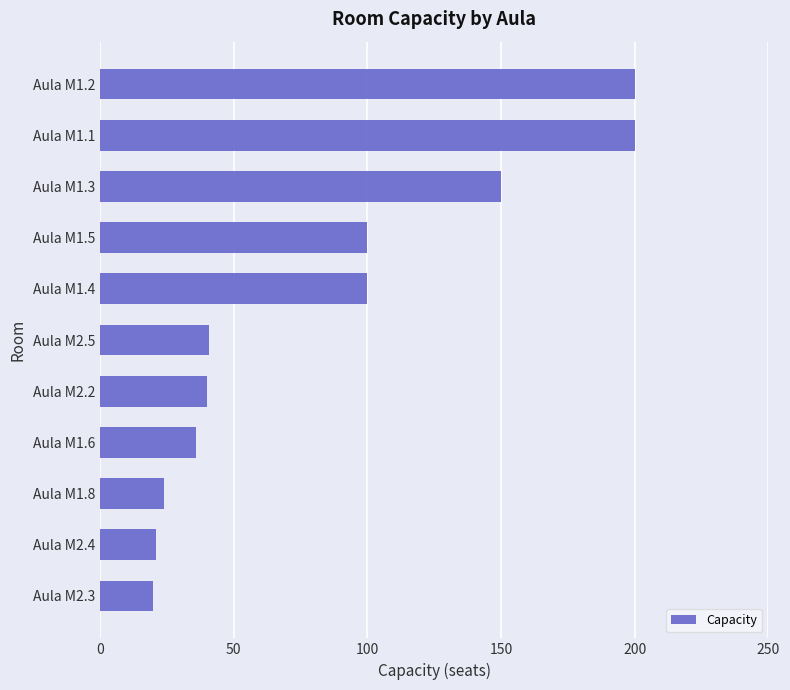

What is the label of the 11th bar from the bottom?

Aula M1.2